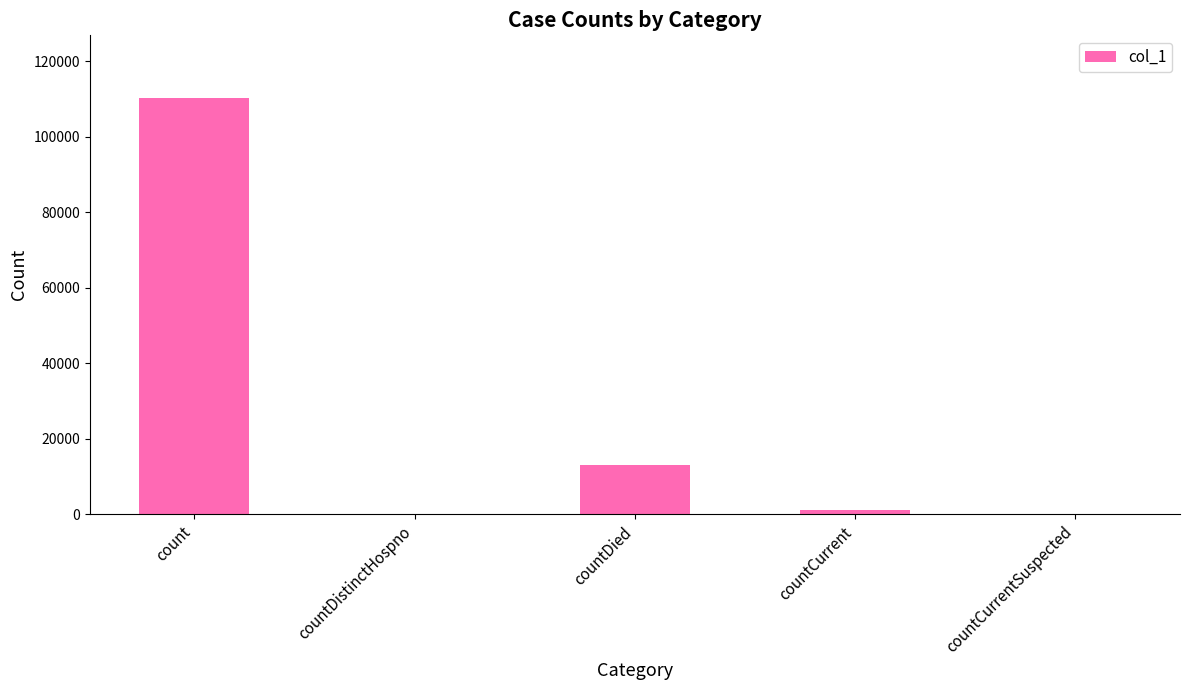

Reading left to right, what are all the values shown in this chart?

110294	0	12966	1161	0